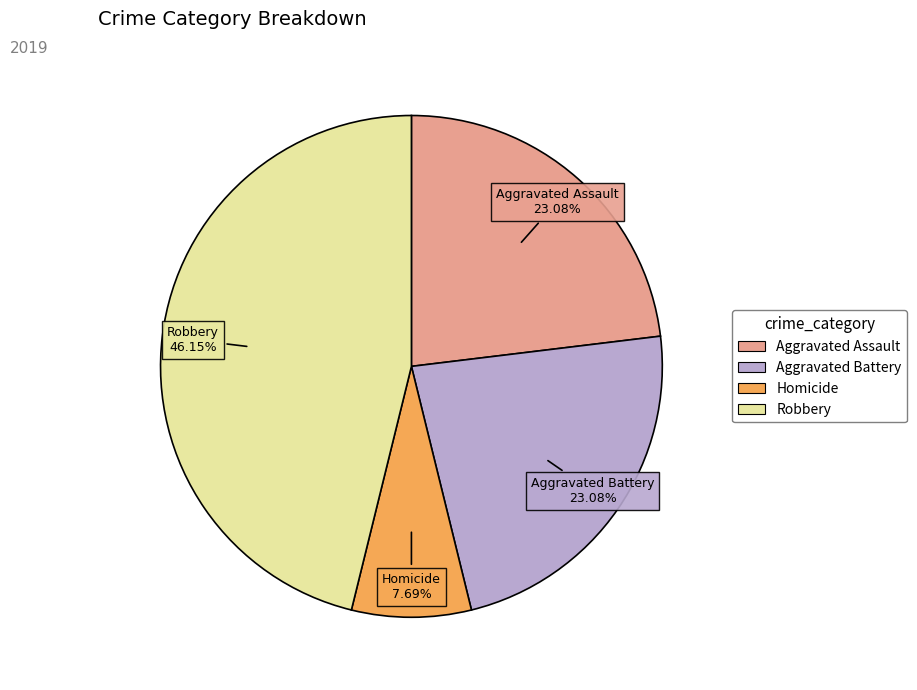

Is there any slice that represents more than half of the pie?

No